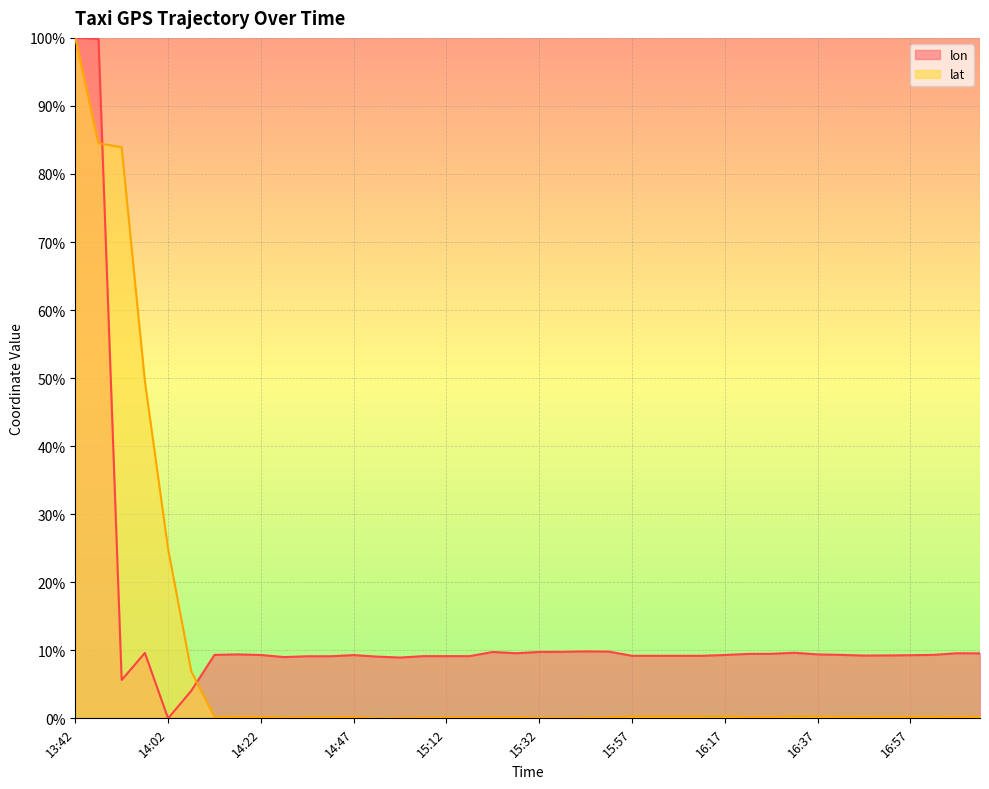

What is the label of the 20th point from the left?

15:27